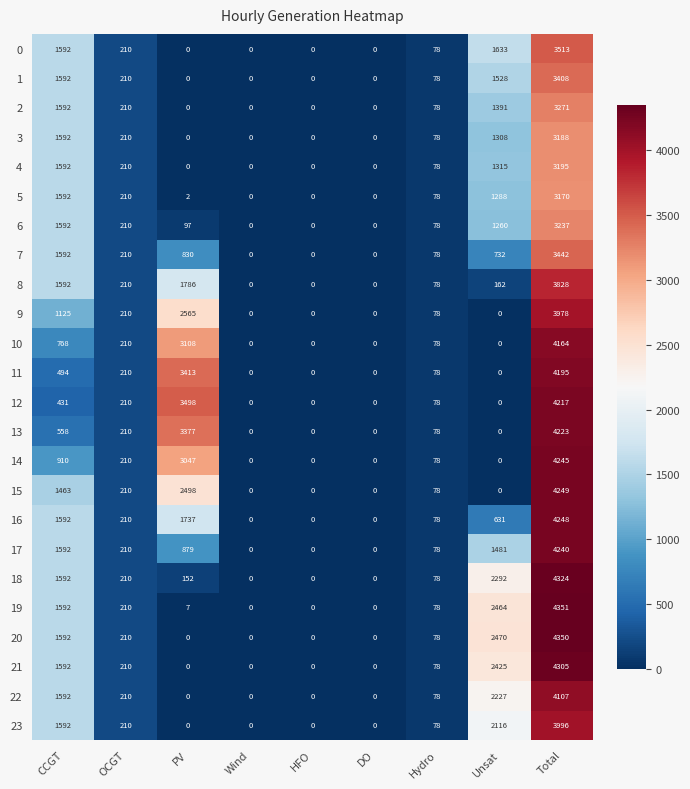

Which category has the highest value in the 17 series?

Total